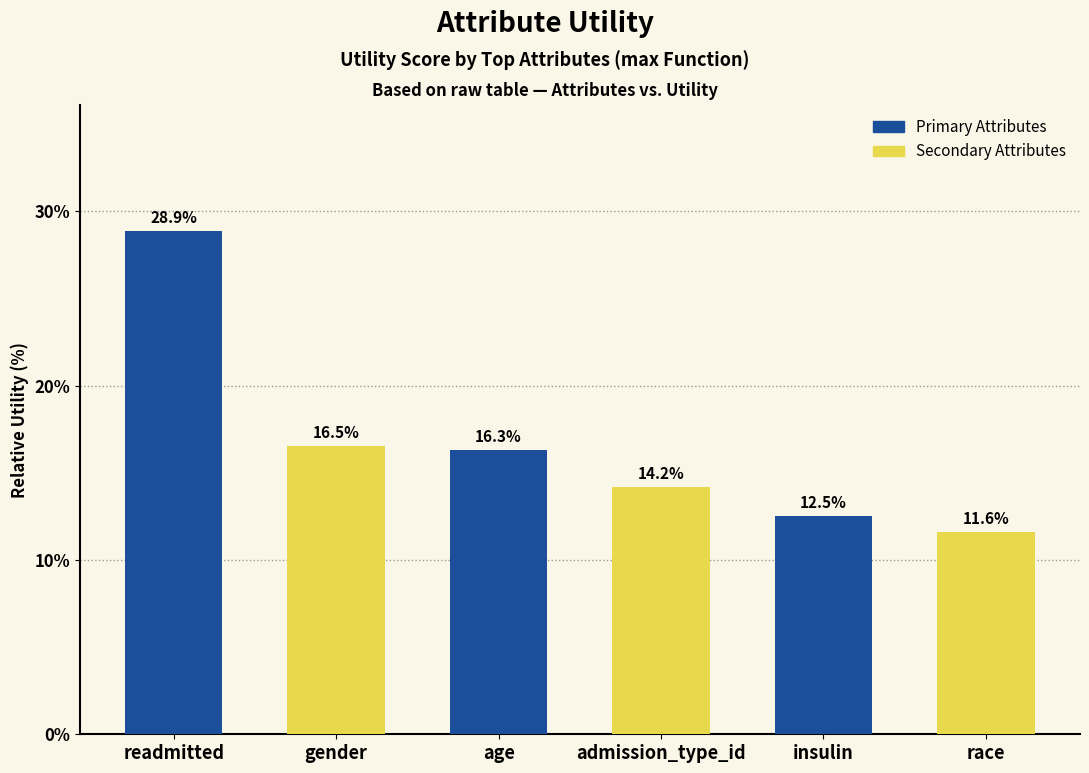

At which label does the data first exceed 16?

readmitted